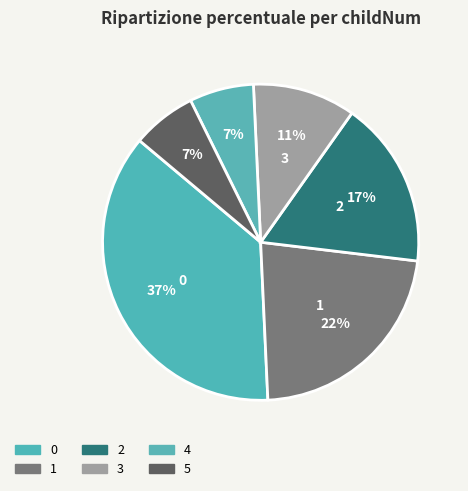

Is there a majority slice in this chart?

No